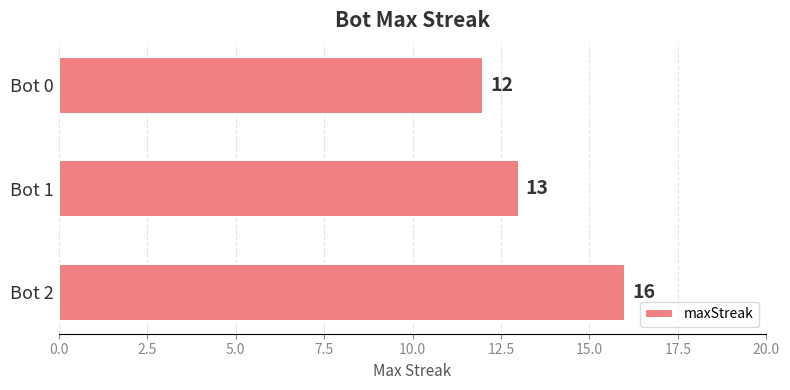

Rank the categories by value from highest to lowest.

Bot 2, Bot 1, Bot 0